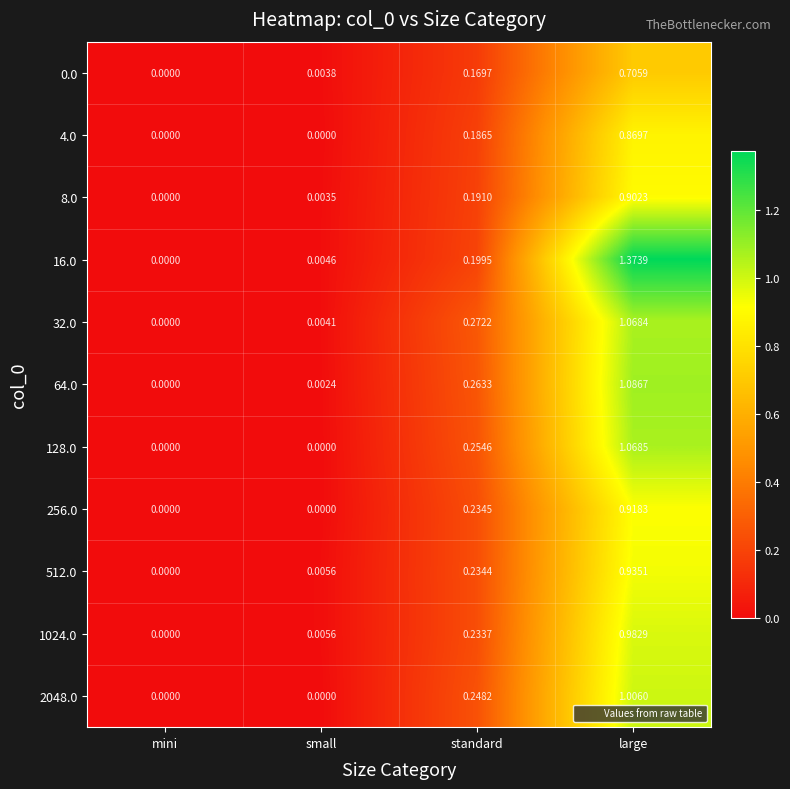

Which category has the highest value in the 16.0 series?

large